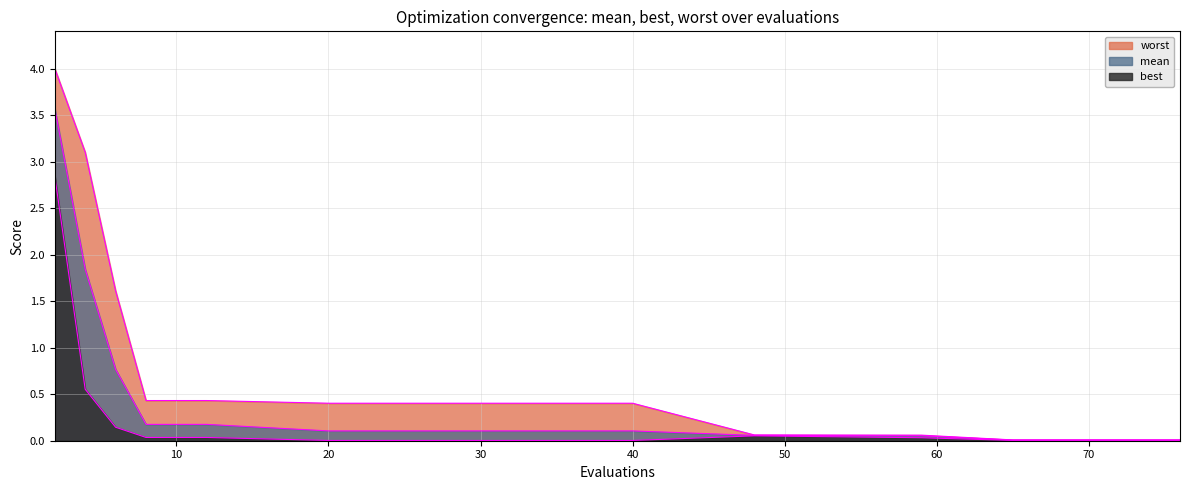

What is the sum of all best values?

3.8